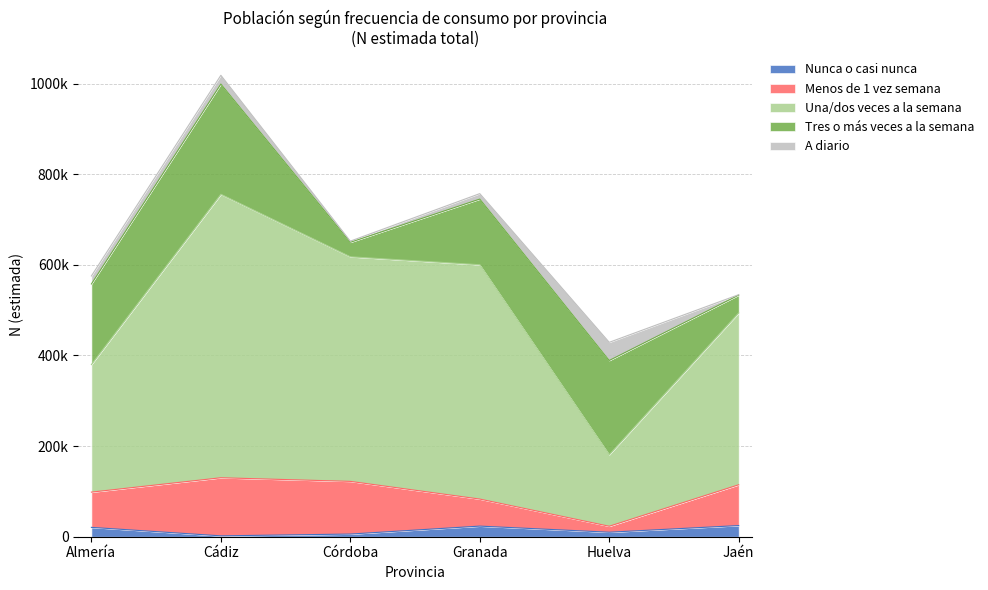

What are all the series names shown in the legend?

Nunca o casi nunca, Menos de 1 vez semana, Una/dos veces a la semana, Tres o más veces a la semana, A diario